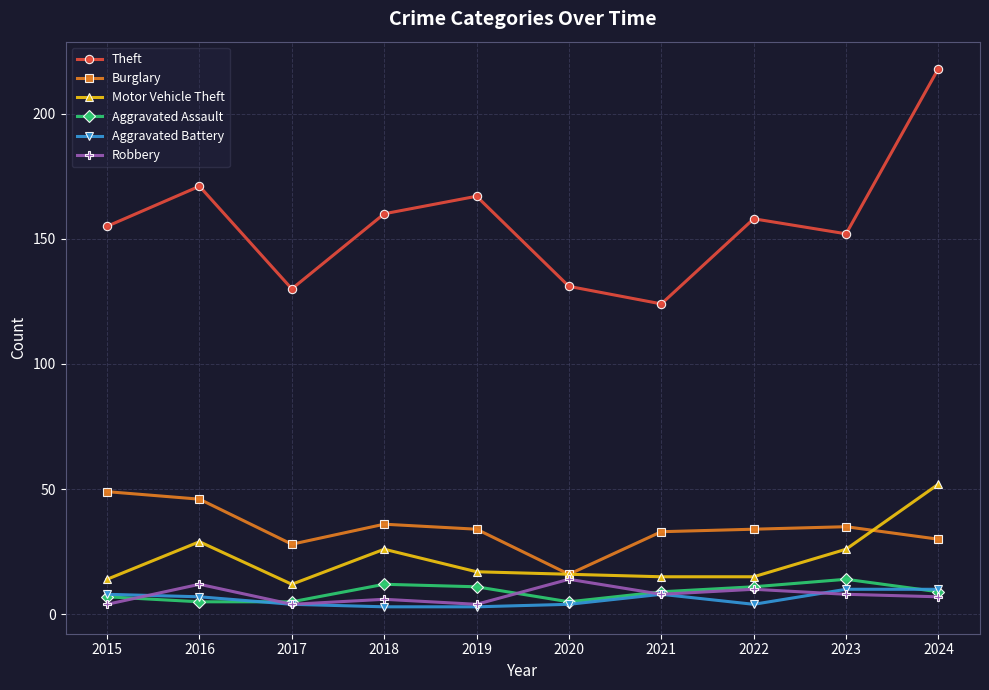

What is the sum of the Motor Vehicle Theft values at 2022 and 2023?

41